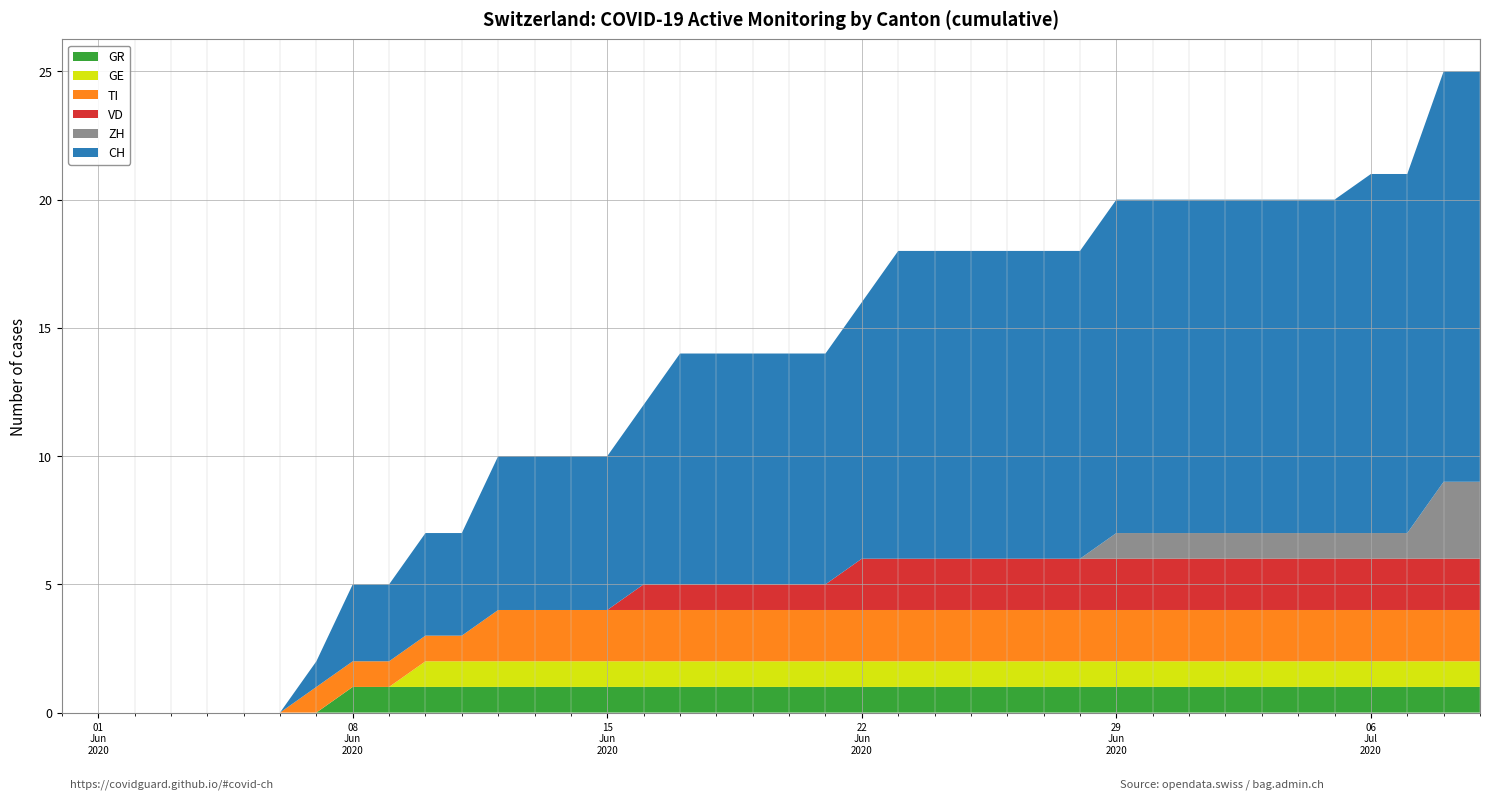

Reading right to left, what are all the values shown in this chart?

CH: 16	16	14	14	13	13	13	13	13	13	13	12	12	12	12	12	12	10	9	9	9	9	9	7	6	6	6	6	4	4	3	3	1	0	0	0	0	0	0	0
ZH: 3	3	1	1	1	1	1	1	1	1	1	0	0	0	0	0	0	0	0	0	0	0	0	0	0	0	0	0	0	0	0	0	0	0	0	0	0	0	0	0
GR: 1	1	1	1	1	1	1	1	1	1	1	1	1	1	1	1	1	1	1	1	1	1	1	1	1	1	1	1	1	1	1	1	0	0	0	0	0	0	0	0
GE: 1	1	1	1	1	1	1	1	1	1	1	1	1	1	1	1	1	1	1	1	1	1	1	1	1	1	1	1	1	1	0	0	0	0	0	0	0	0	0	0
TI: 2	2	2	2	2	2	2	2	2	2	2	2	2	2	2	2	2	2	2	2	2	2	2	2	2	2	2	2	1	1	1	1	1	0	0	0	0	0	0	0
VD: 2	2	2	2	2	2	2	2	2	2	2	2	2	2	2	2	2	2	1	1	1	1	1	1	0	0	0	0	0	0	0	0	0	0	0	0	0	0	0	0